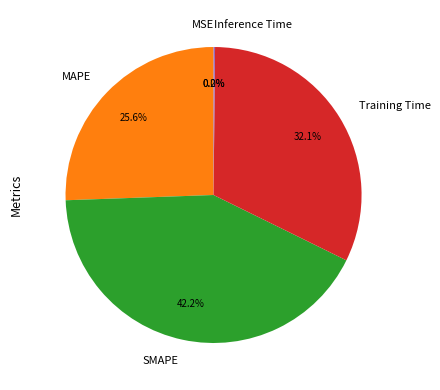

Which slice is the largest?

SMAPE